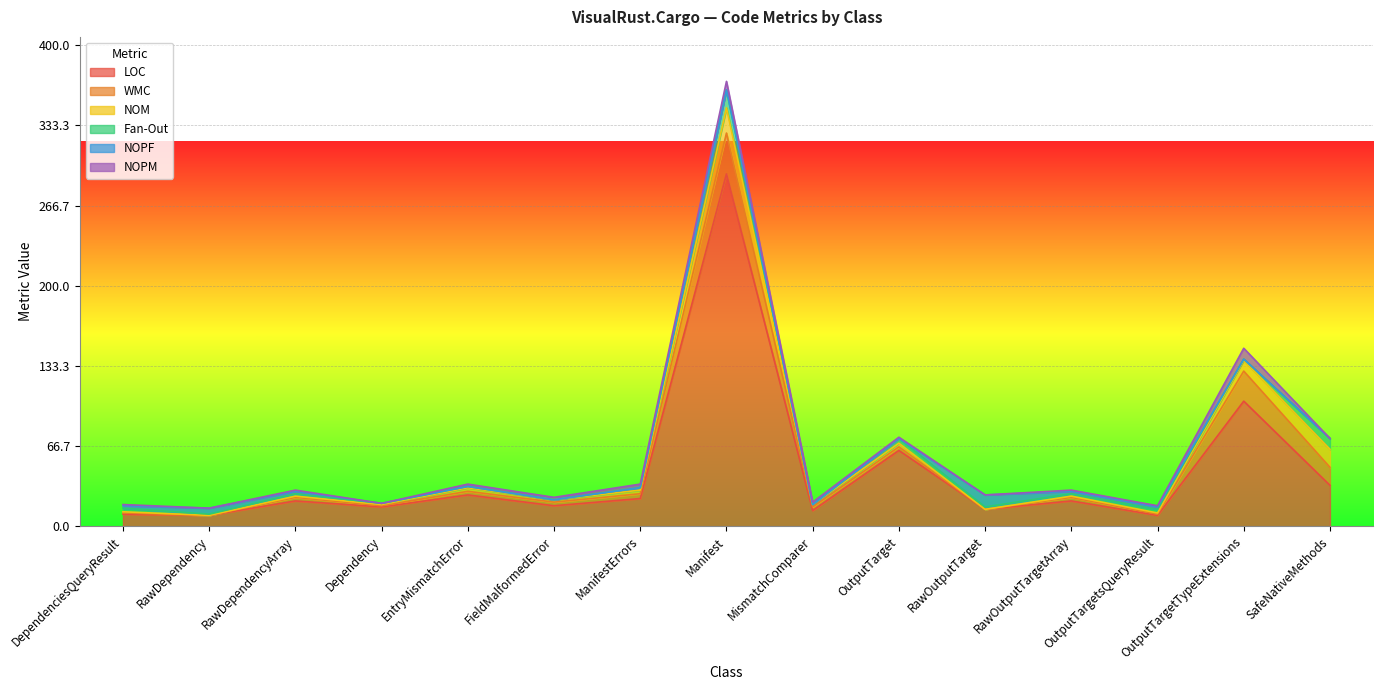

At which label is NOPF closest to 5?

RawDependency